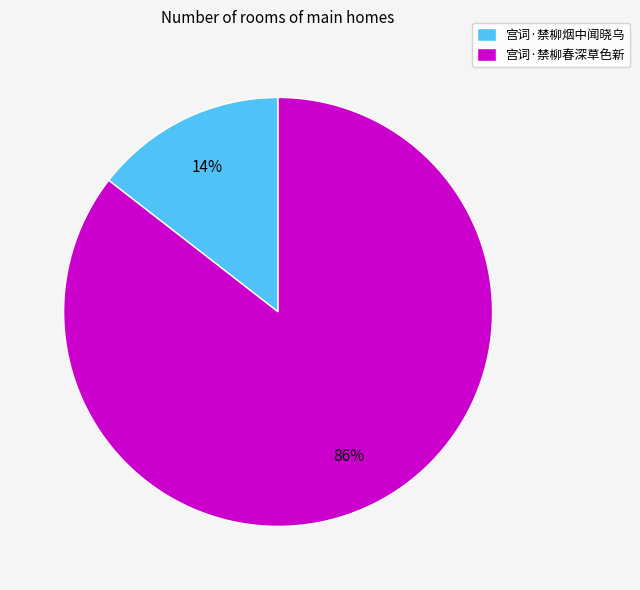

Count the number of slices in the pie.

2